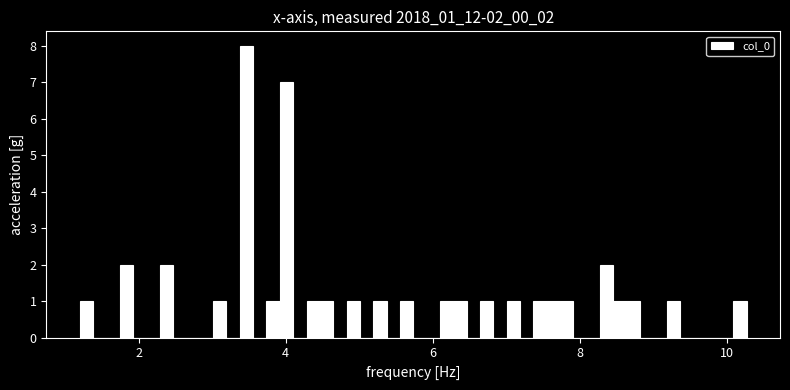

Read against the x-axis, roughly where is the centre of the tallest bar?

3.4